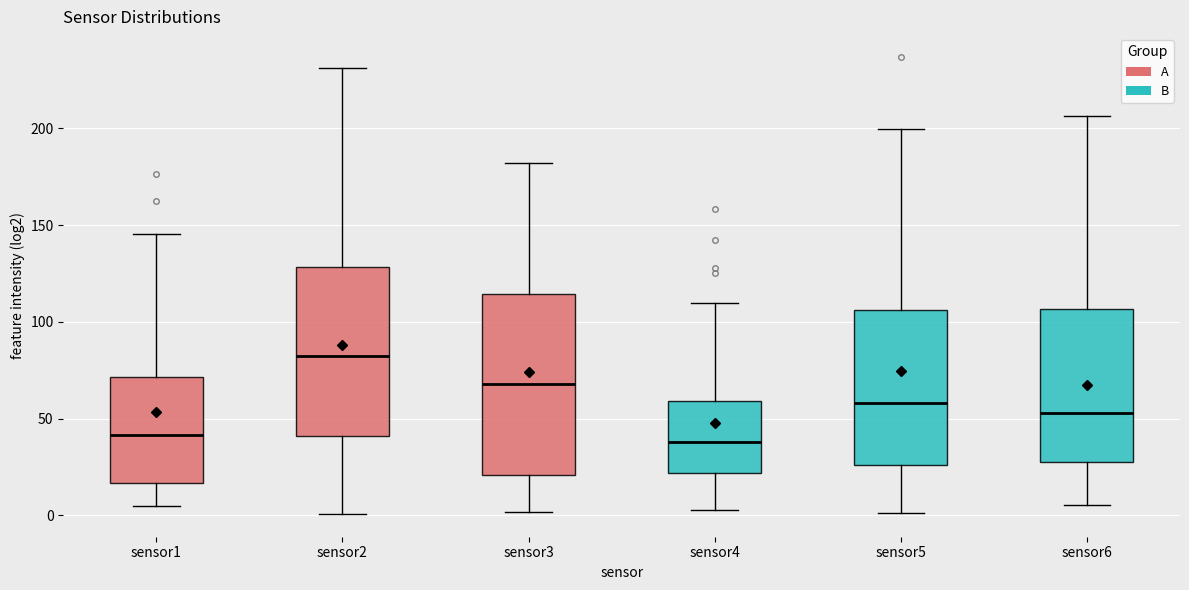

Which box is the tallest, from its lower edge to its upper edge?

sensor3